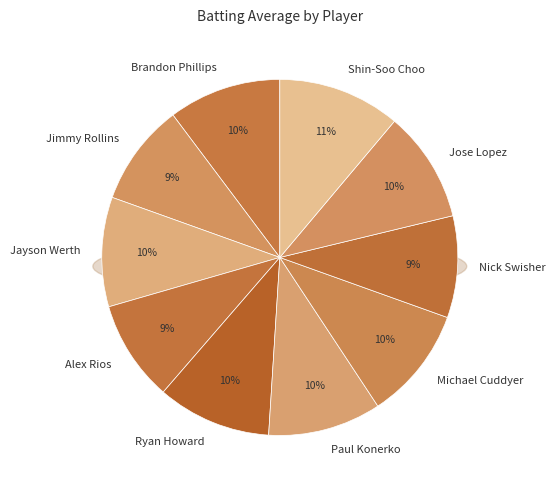

Which slice is the largest?

Shin-Soo Choo